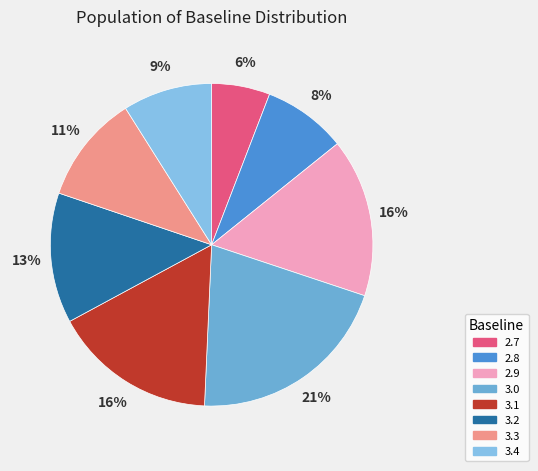

Is the sum of 2.9 and 3.1 greater than half?

No